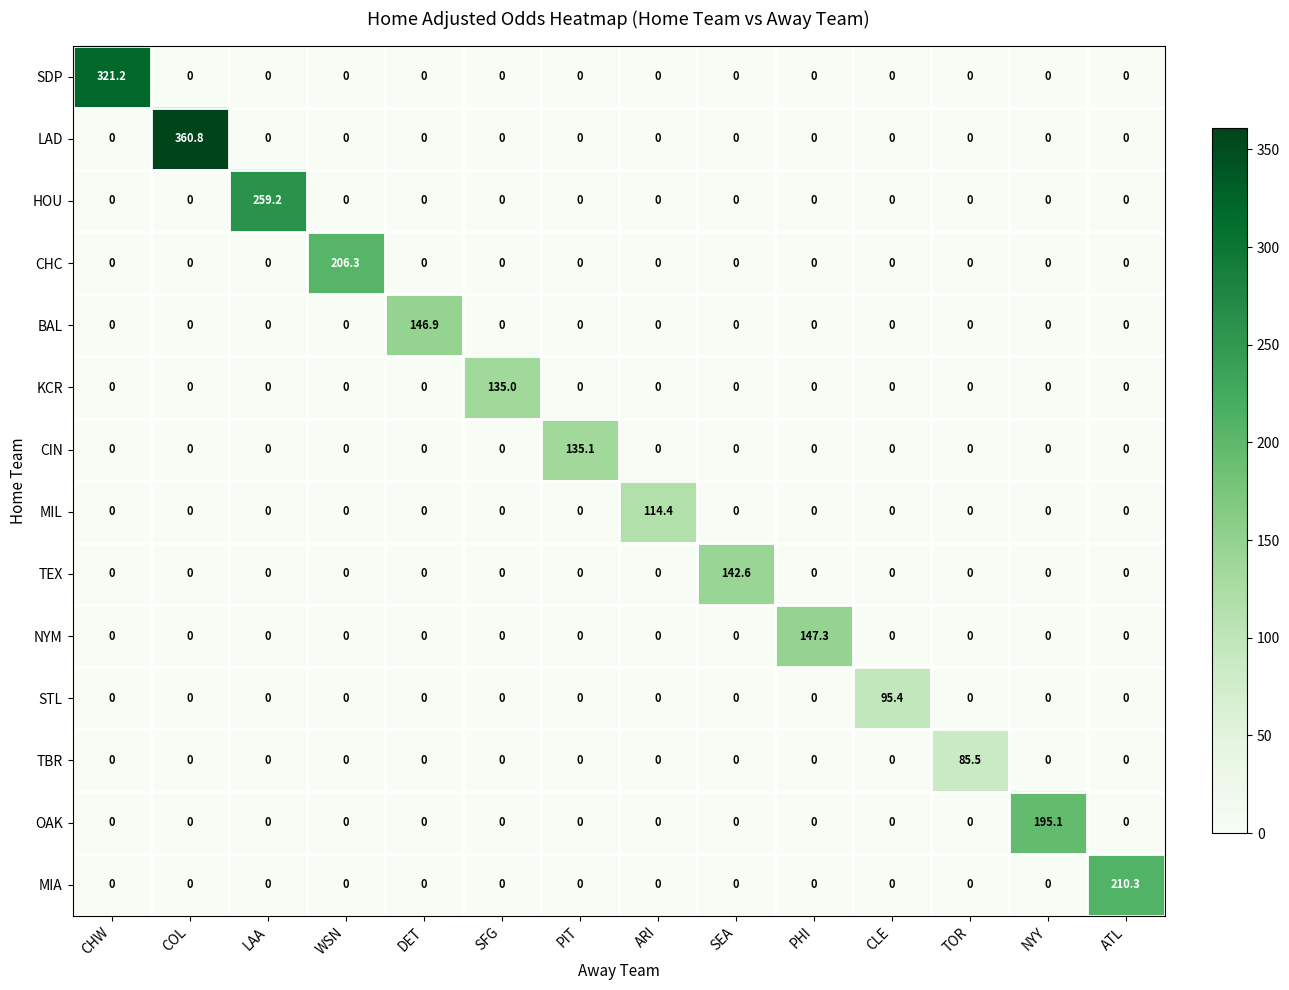

At which category does the chart reach its peak across all series?

COL